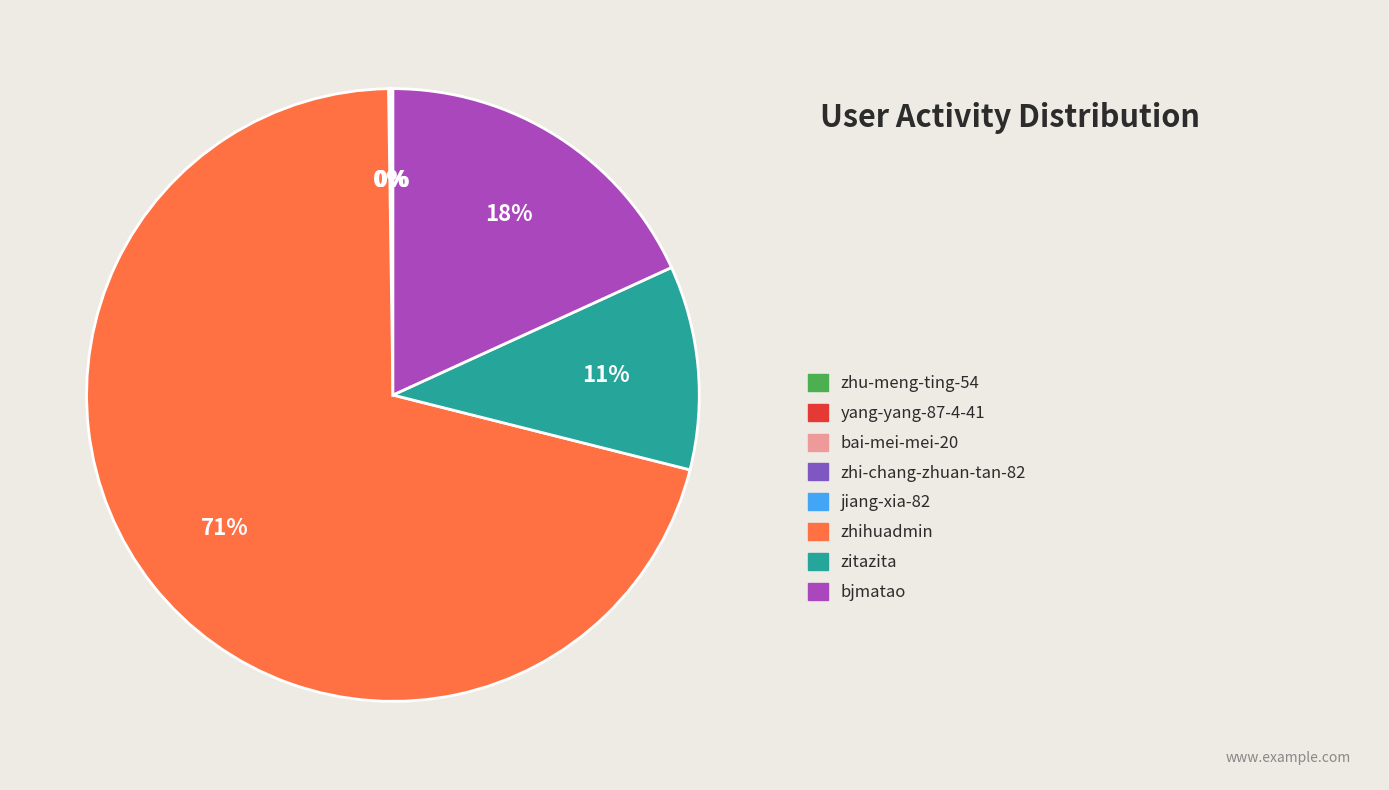

Is there any slice that represents more than half of the pie?

Yes